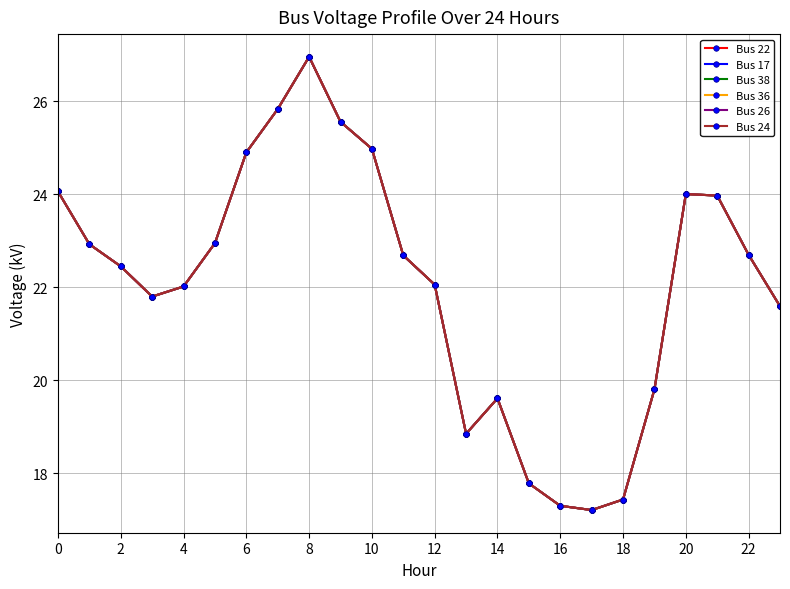

Is this an area chart (filled region under the line)?

No